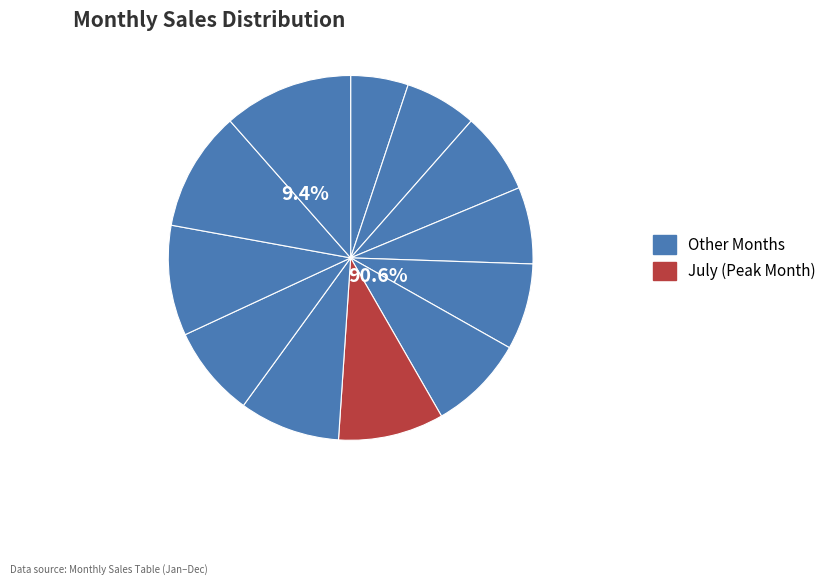

Does Aug account for over 50% of the chart?

No